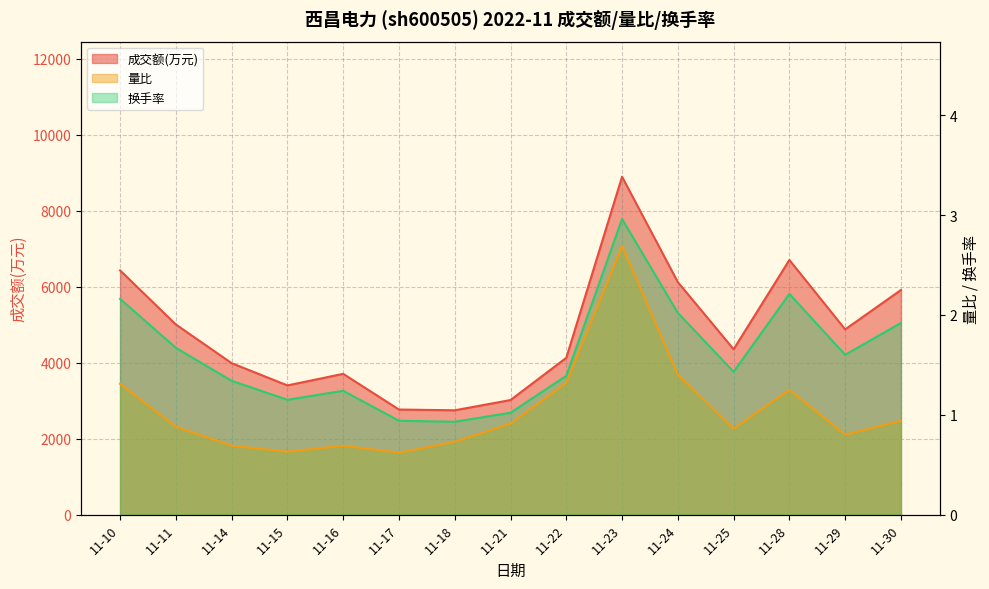

What is the total value across all series at 11-23?

8903.6